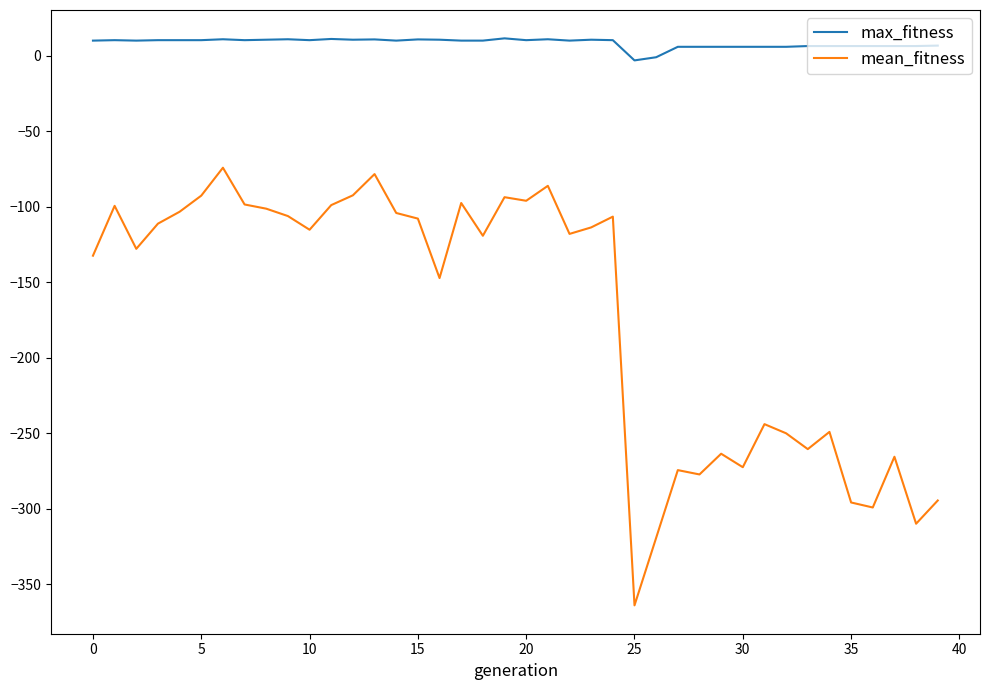

True or false: max_fitness and mean_fitness cross at least once.

False